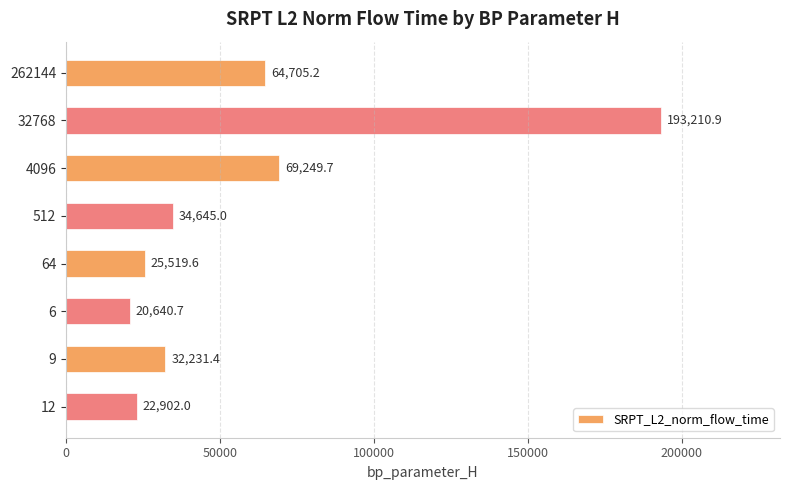

The chart shows a value of 64705.2 at 262144. True or false?

True